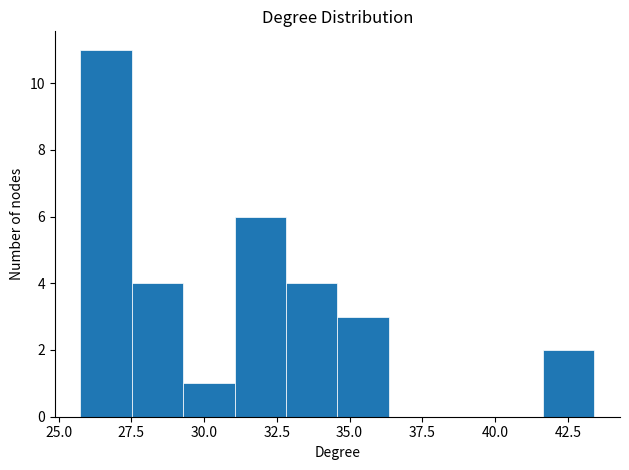

Read against the x-axis, roughly where is the centre of the tallest bar?

26.5